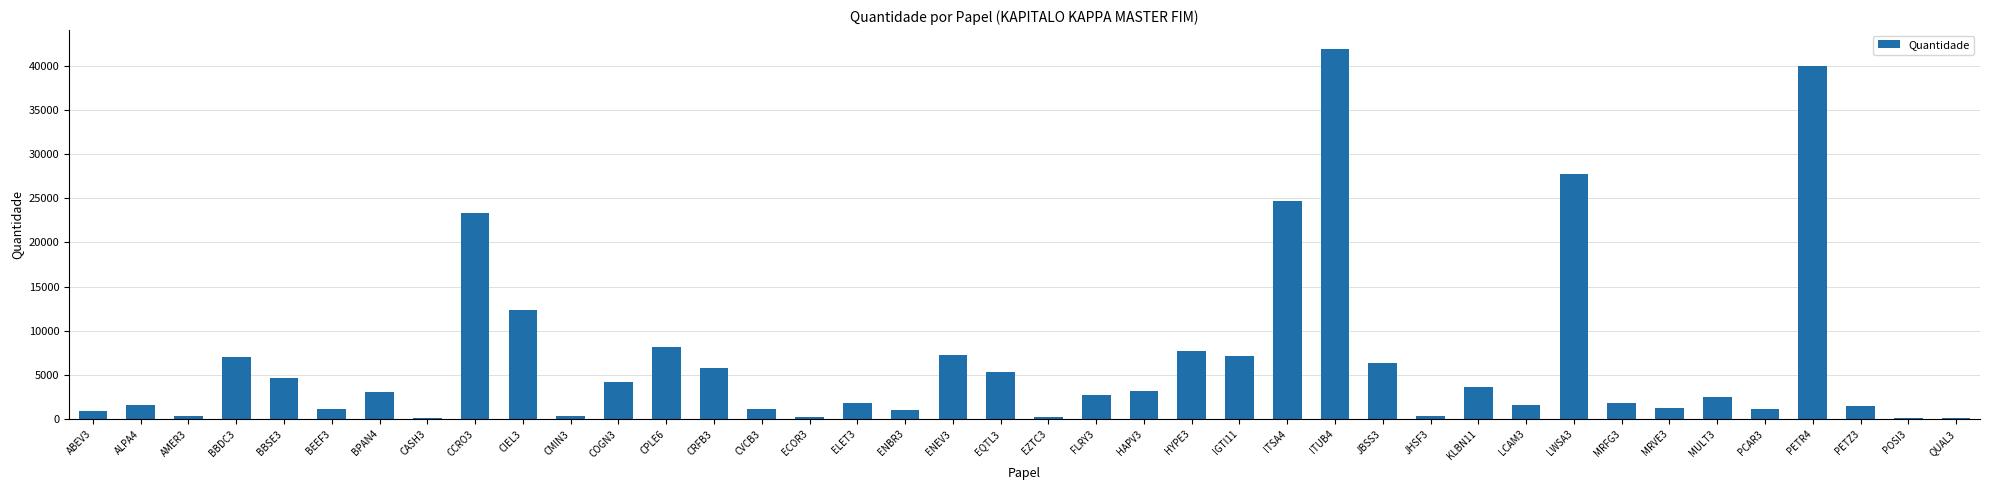

At which label is the value closest to 21020?

CCRO3